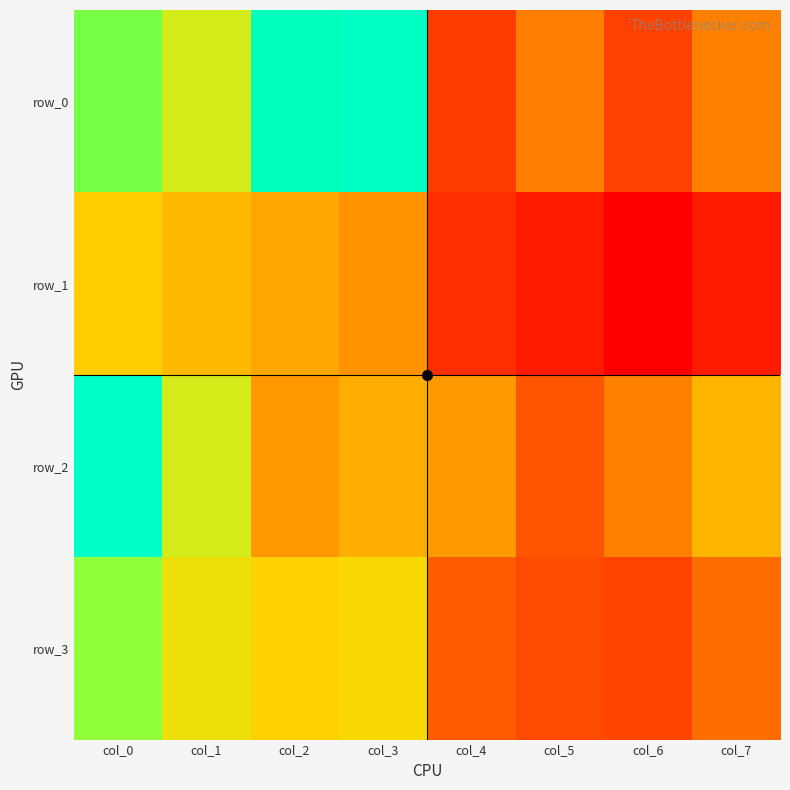

Which series has the largest total across all categories?

row_0